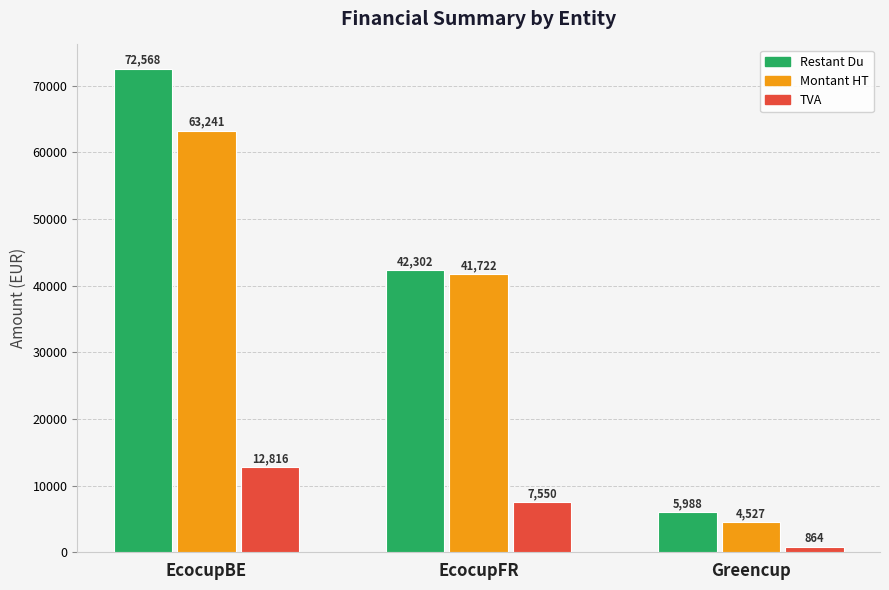

At Greencup, list the series in order from largest to smallest.

Restant Du, Montant HT, TVA